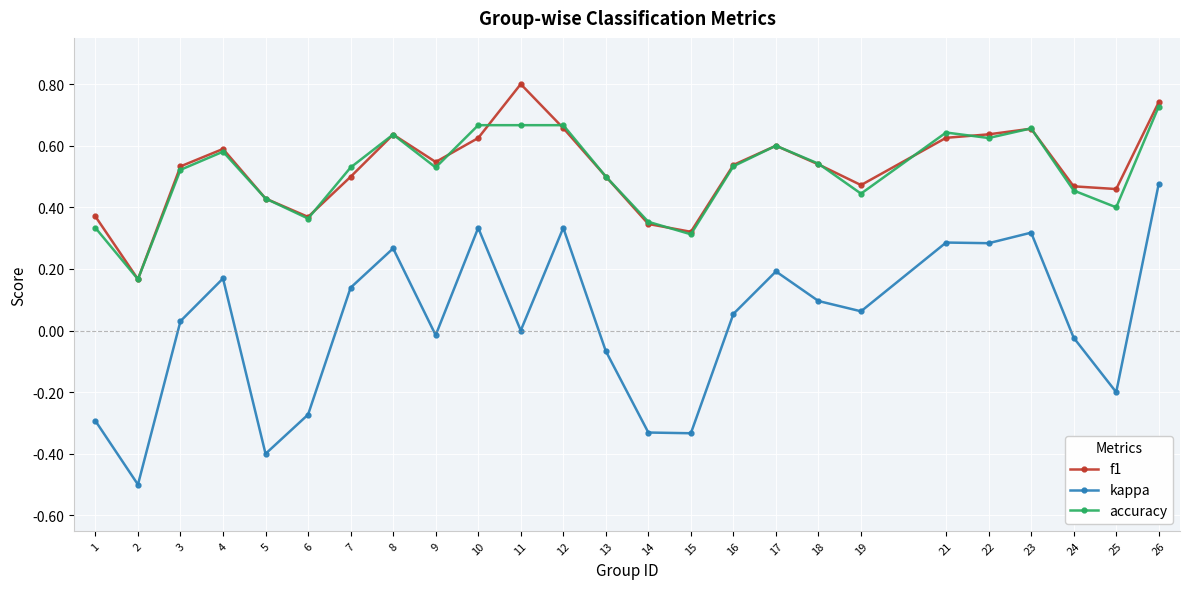

How many lines are shown in the chart?

3